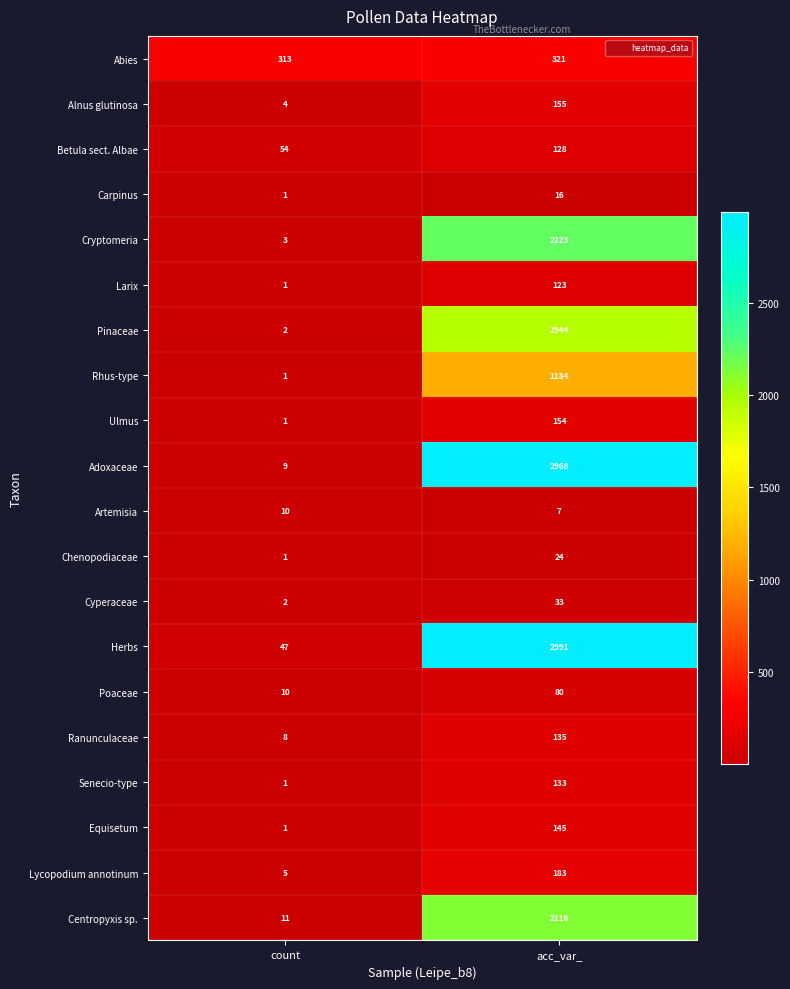

How many distinct data groups are displayed?

20